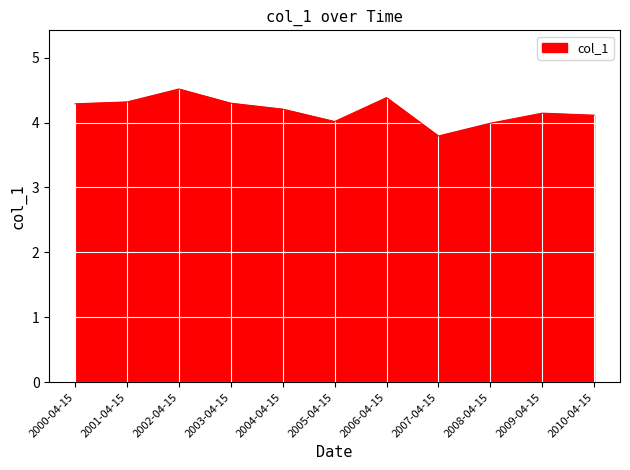

What position from the right is 2008-04-15?

3